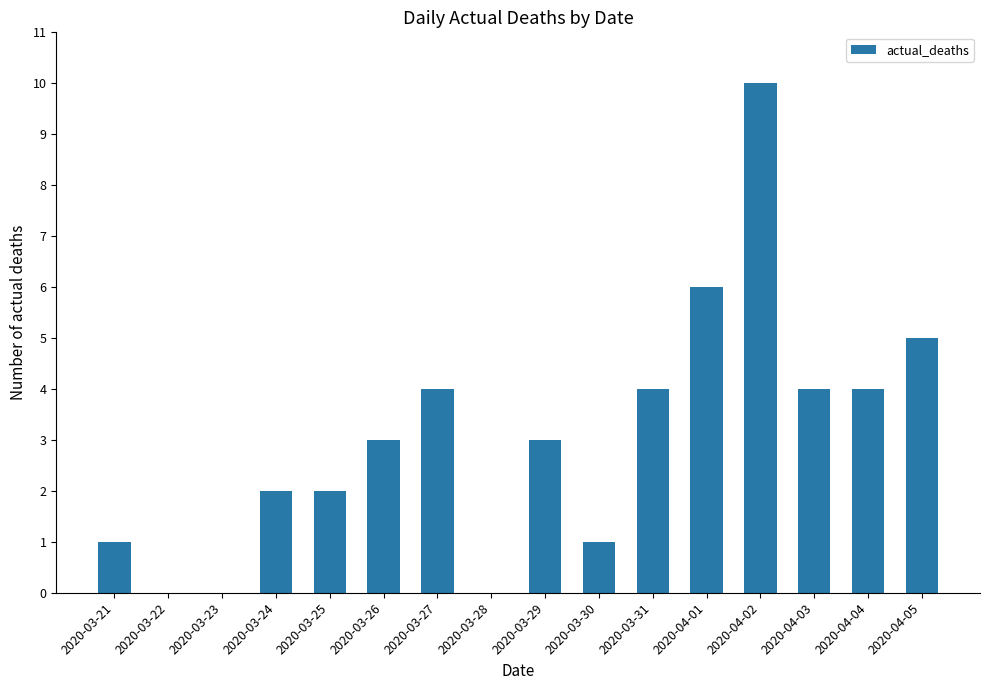

Reading left to right, extract all data points from this chart.

2020-03-21=1	2020-03-22=0	2020-03-23=0	2020-03-24=2	2020-03-25=2	2020-03-26=3	2020-03-27=4	2020-03-28=0	2020-03-29=3	2020-03-30=1	2020-03-31=4	2020-04-01=6	2020-04-02=10	2020-04-03=4	2020-04-04=4	2020-04-05=5